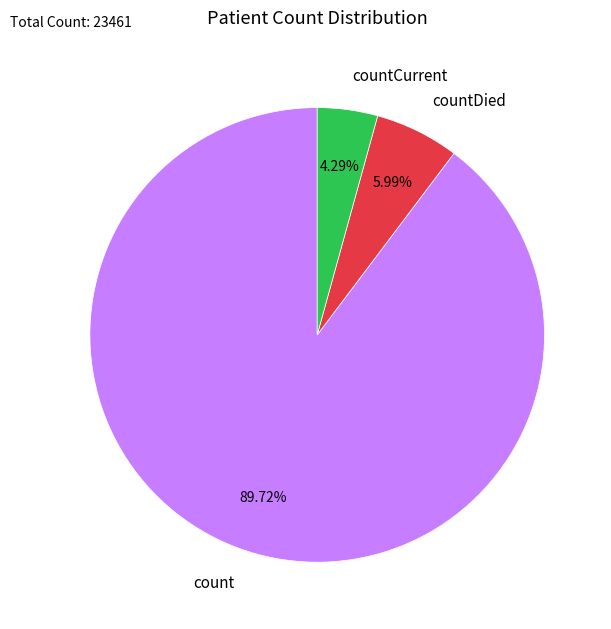

Which has a higher value, countCurrent or count?

count